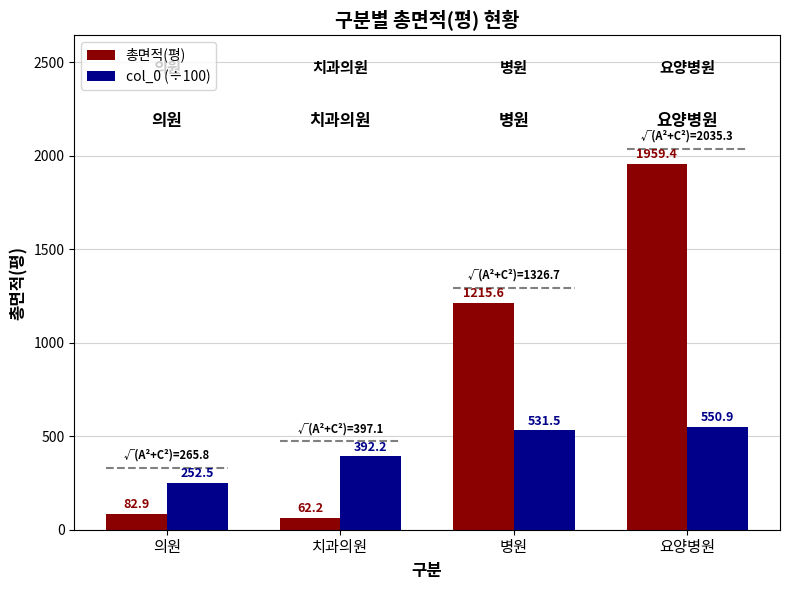

Count the number of data series in this chart.

2